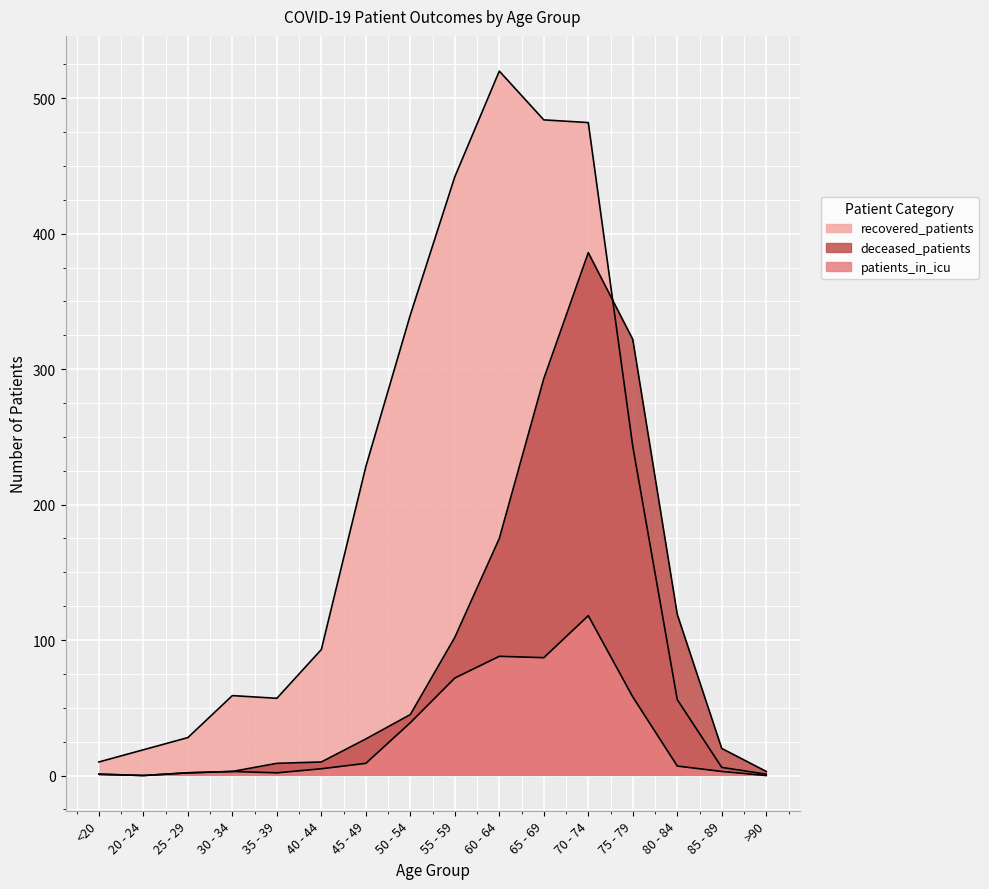

Is the value of patients_in_icu at 40 - 44 greater than the value of deceased_patients at 70 - 74?

No